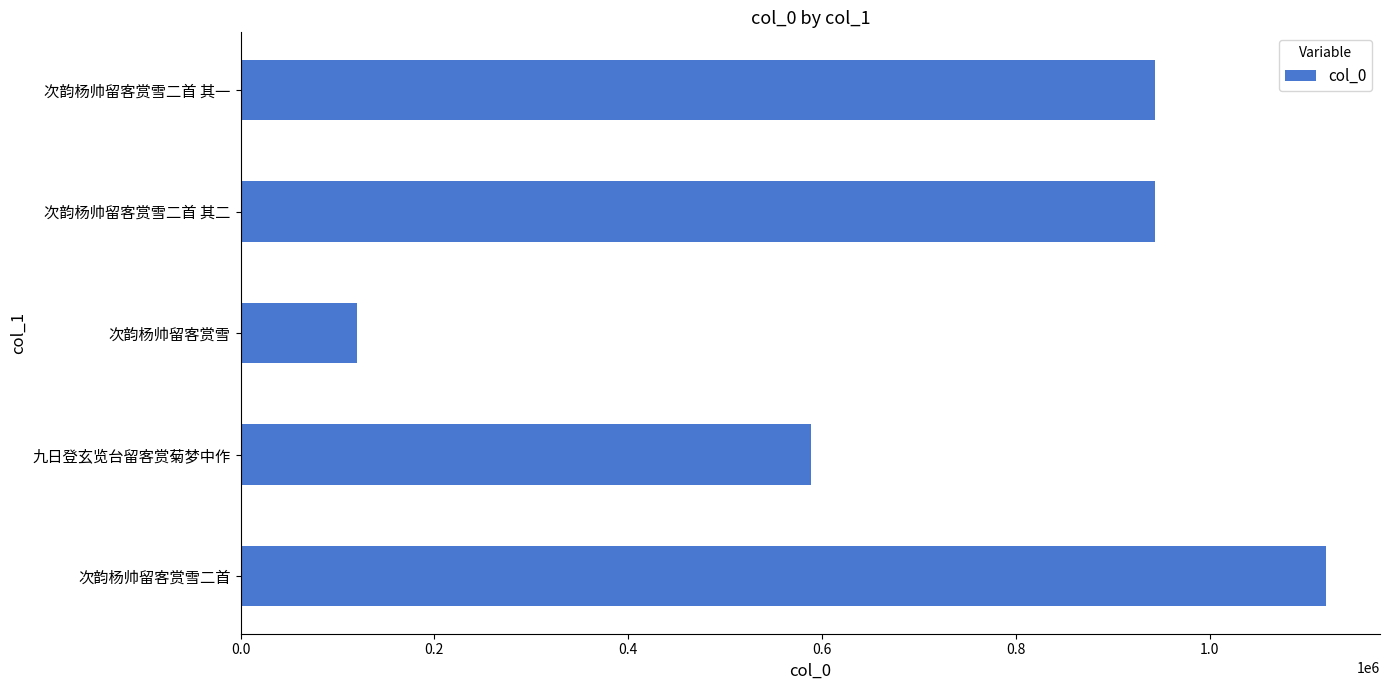

What is the difference between the values at 九日登玄览台留客赏菊梦中作 and 次韵杨帅留客赏雪二首 其一?

354549